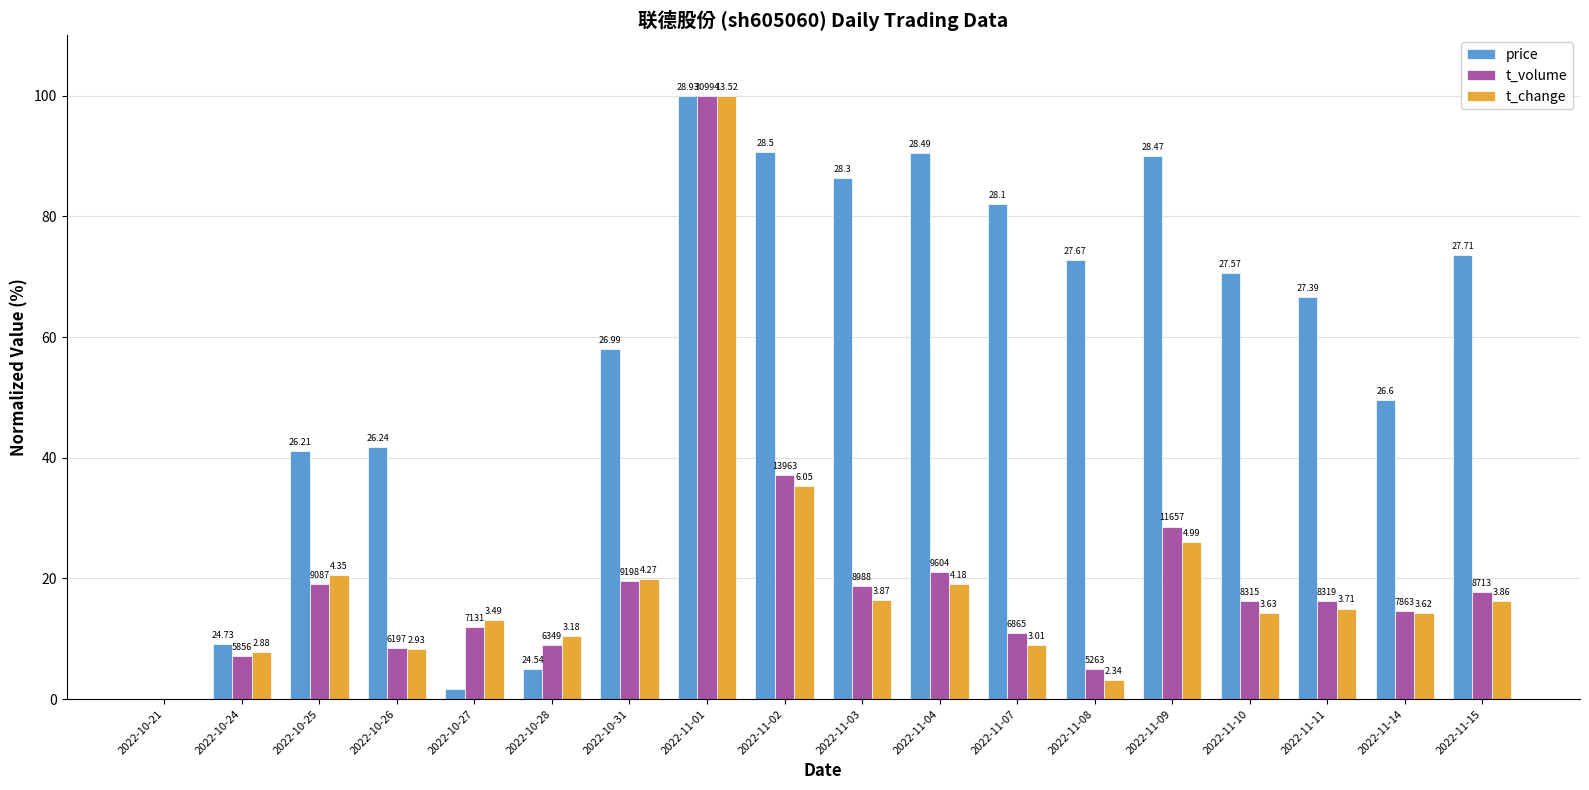

At which label does price first exceed 70?

2022-11-01